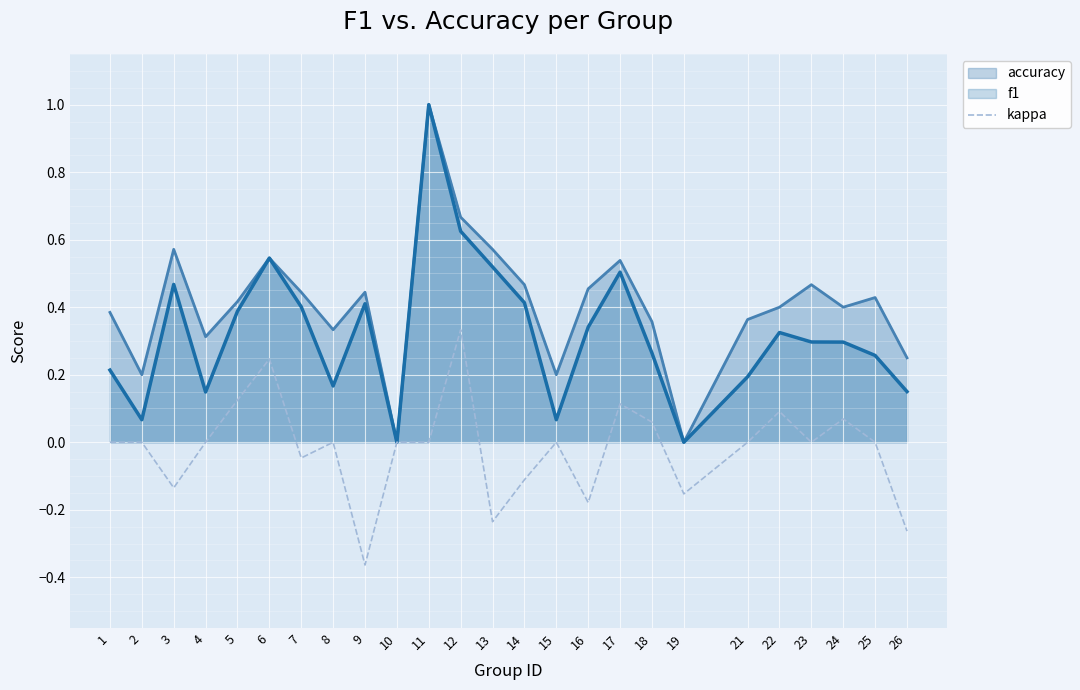

The value at 18 is 0.1. True or false?

False